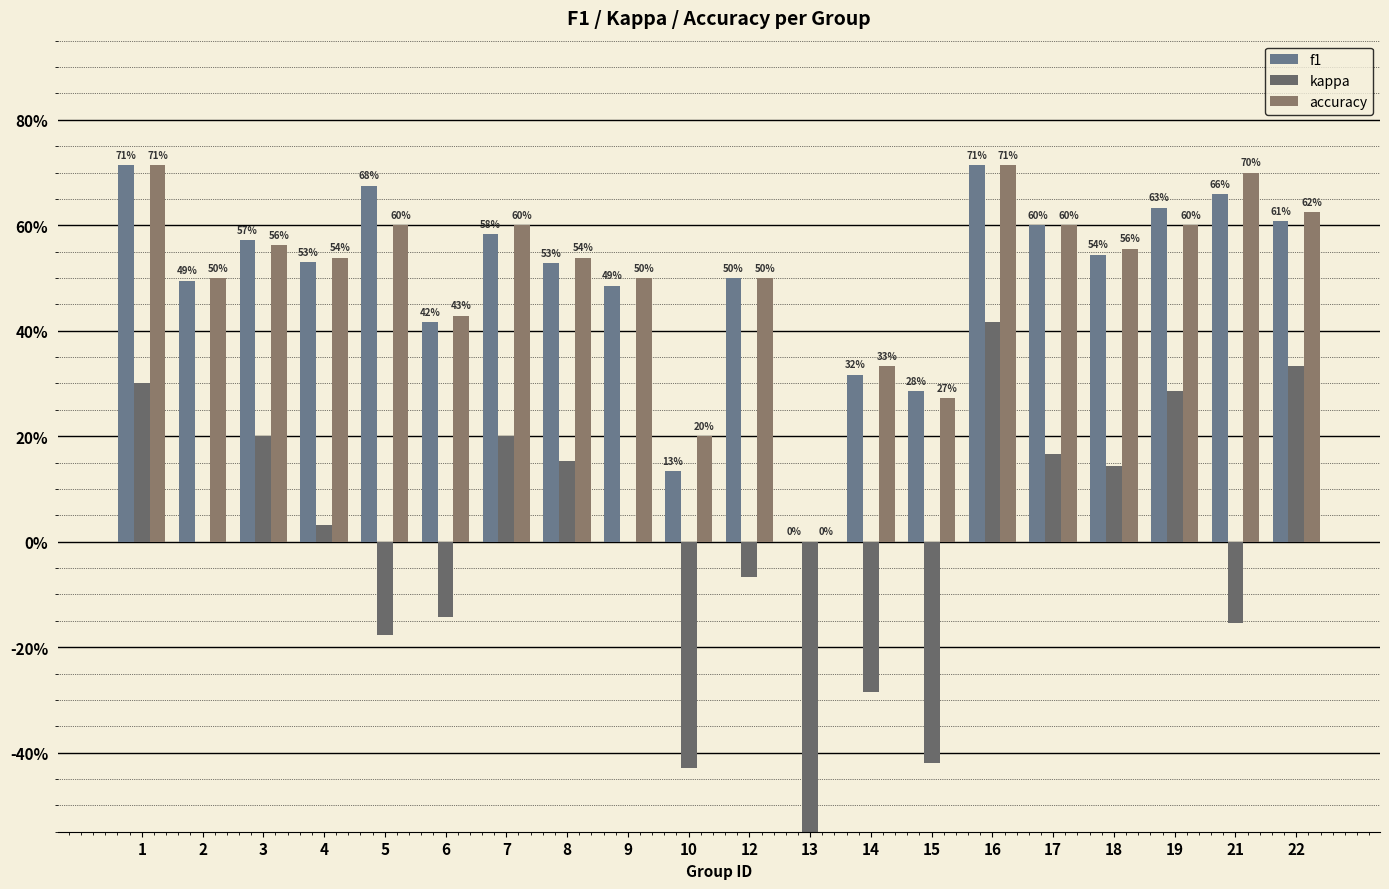

Count the f1 values in the range 0 to 1.

20